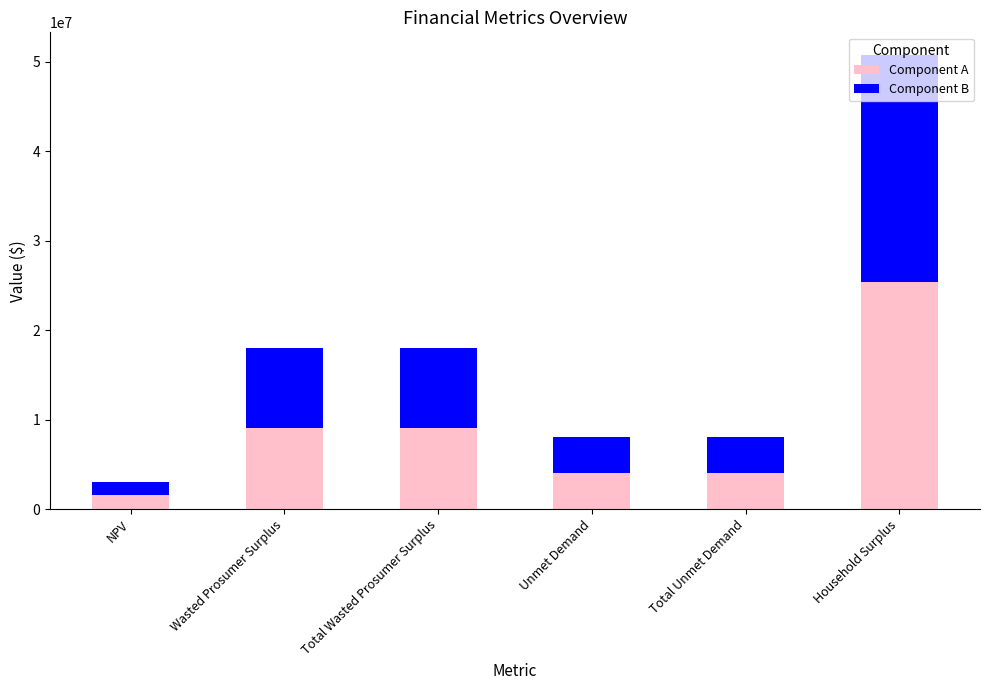

Where does the Component A series first go above 9022865?

Wasted Prosumer Surplus